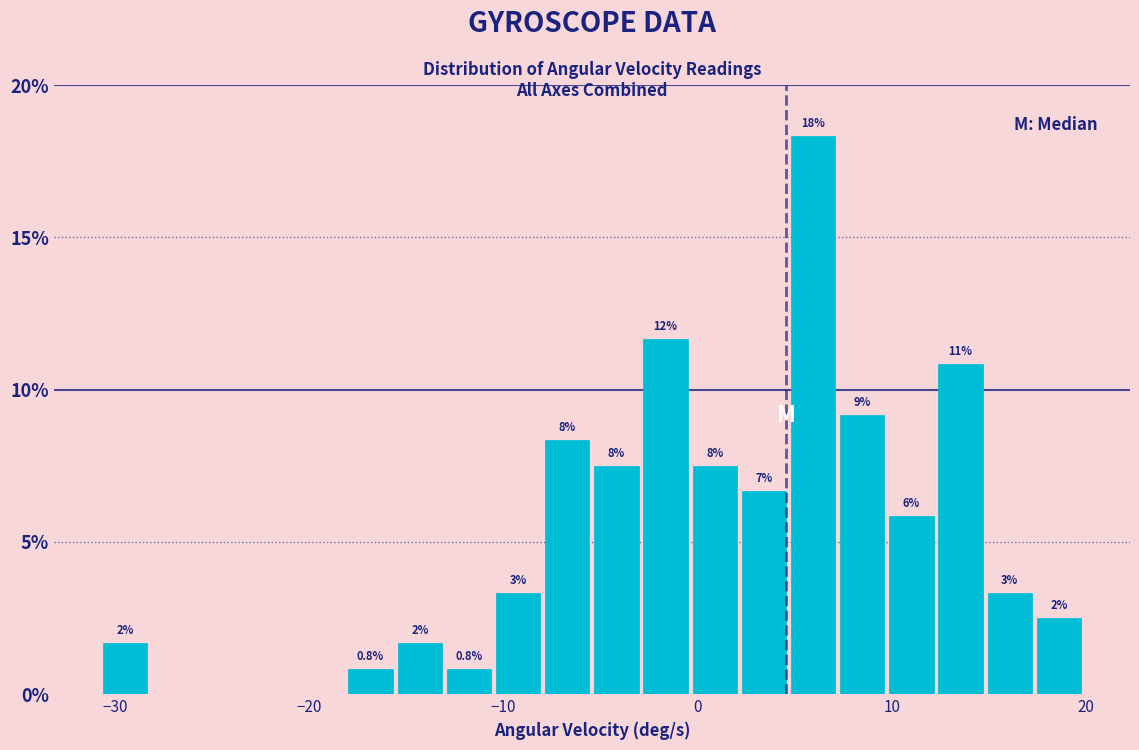

Read against the x-axis, roughly where is the centre of the tallest bar?

6